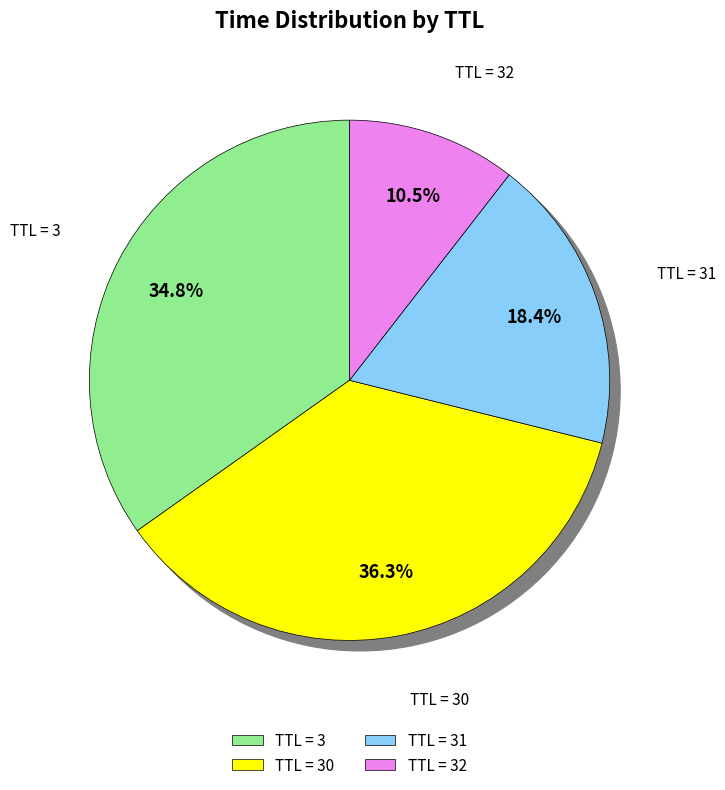

Is the sum of 30 and 32 greater than half?

No